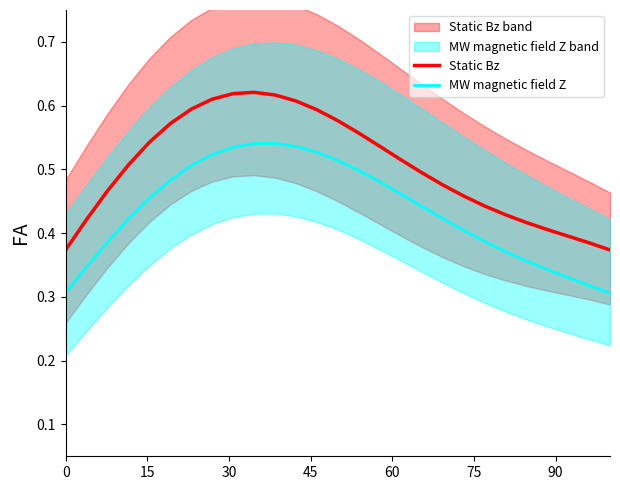

True or false: Static Bz and MW magnetic field Z cross at least once.

False